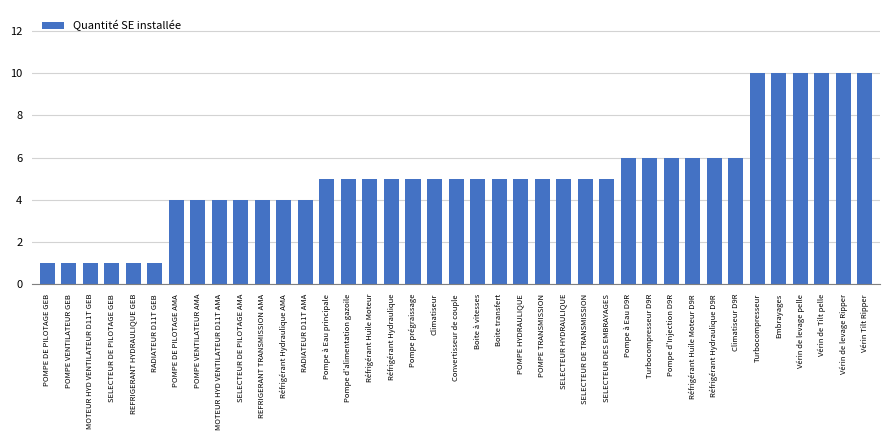

Between SELECTEUR DE TRANSMISSION and SELECTEUR DE PILOTAGE GEB, which is larger?

SELECTEUR DE TRANSMISSION